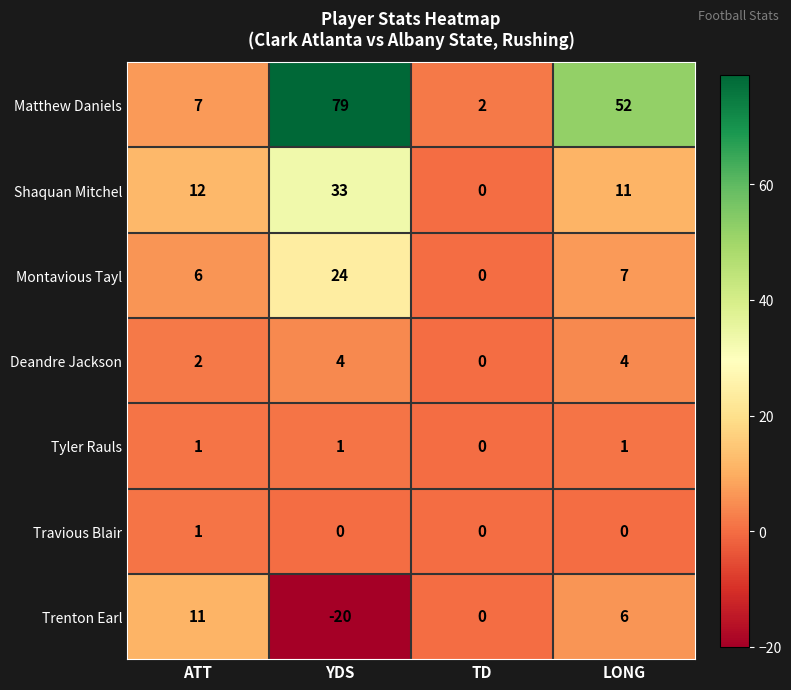

What is the greatest value displayed?

79